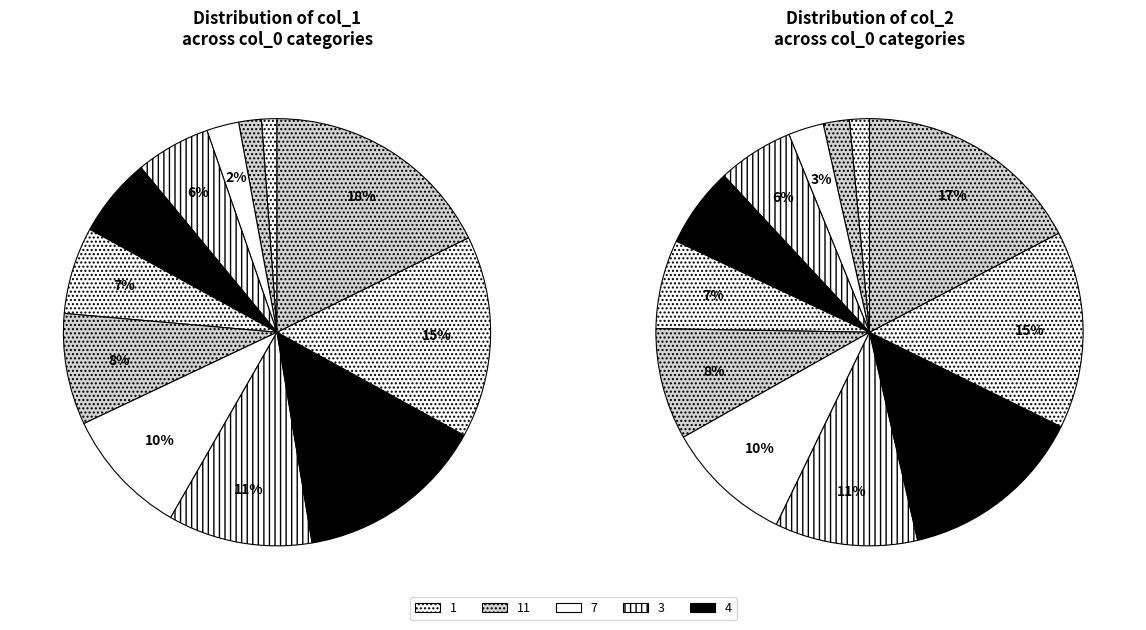

What percentage is the 14 slice, to the nearest percent?

7%